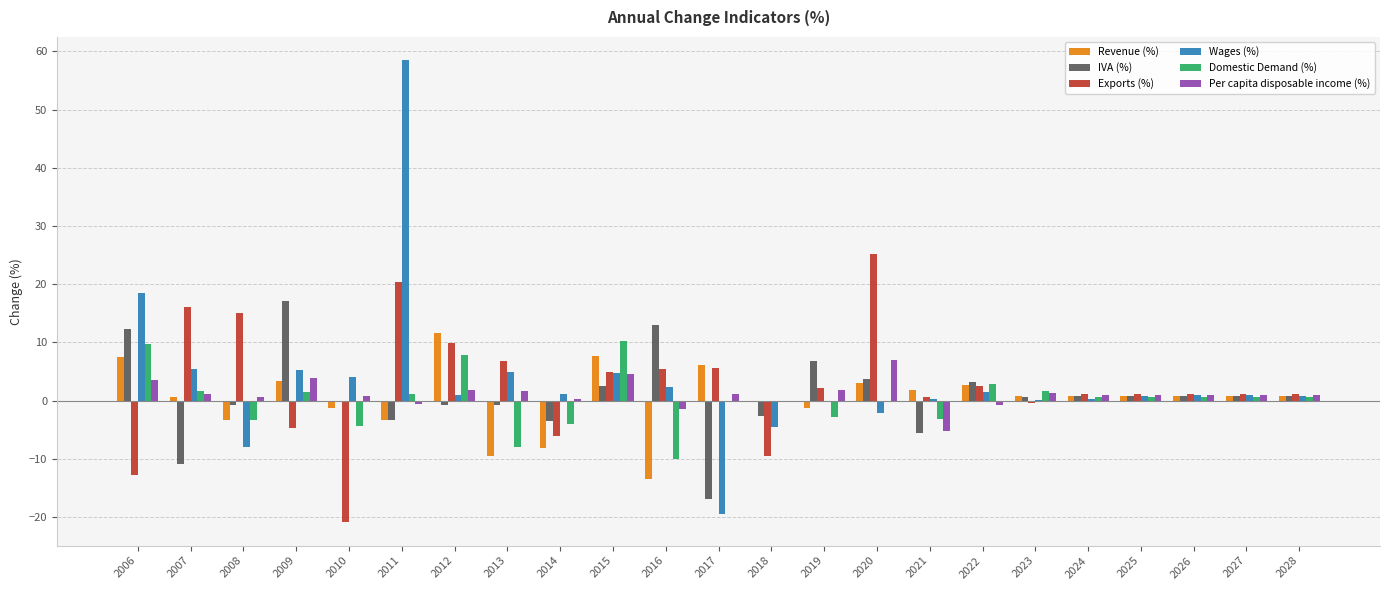

Is the value of Domestic Demand (%) at 2012 greater than the value of Wages (%) at 2015?

Yes